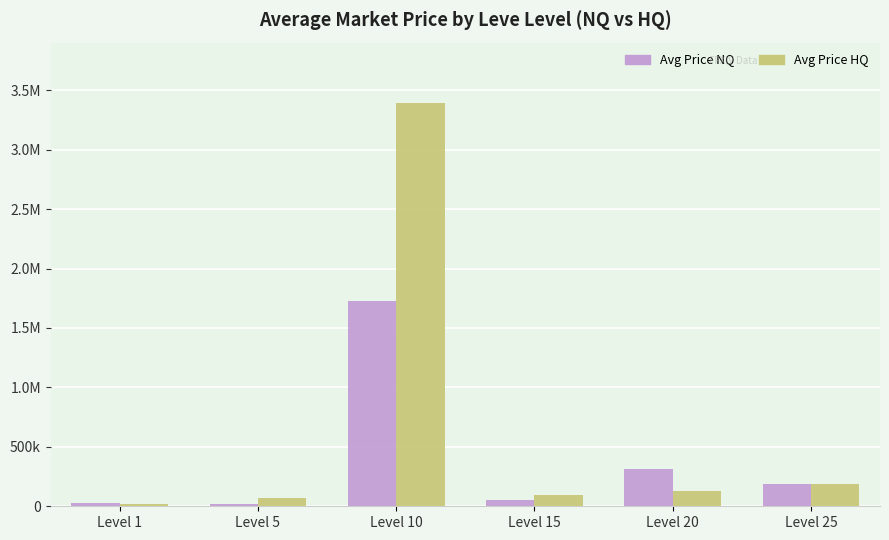

List the series in order of their peak value, lowest first.

Avg Price NQ, Avg Price HQ